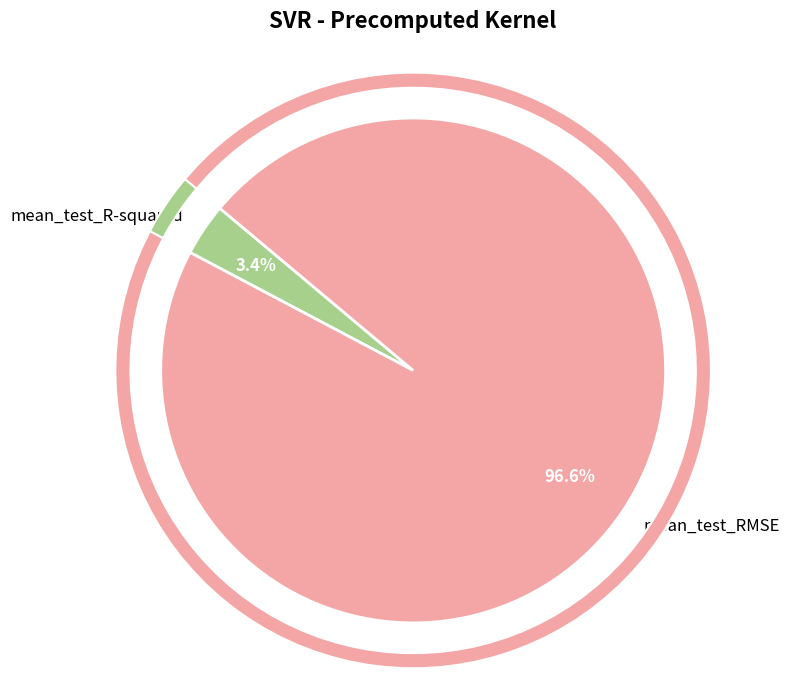

Is mean_test_RMSE the majority of the pie?

Yes